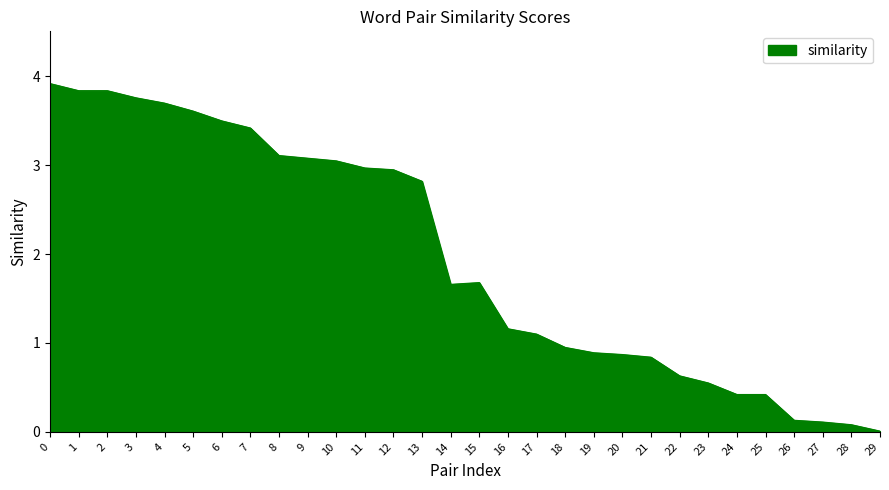

What is the change in value from 3 to 19?

-2.9